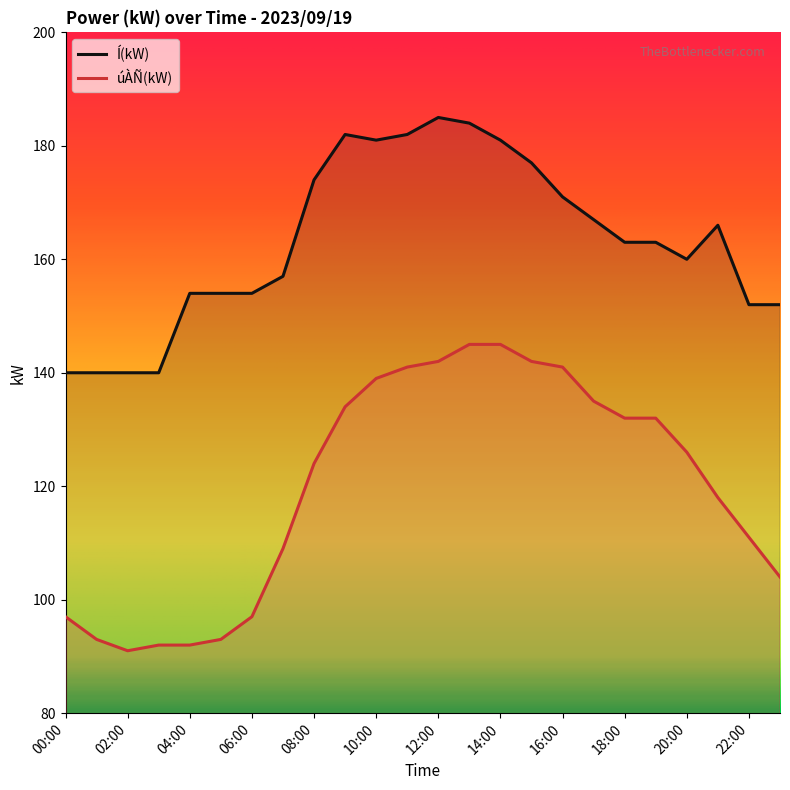

What are all the series names shown in the legend?

Í(kW), úÀÑ(kW)